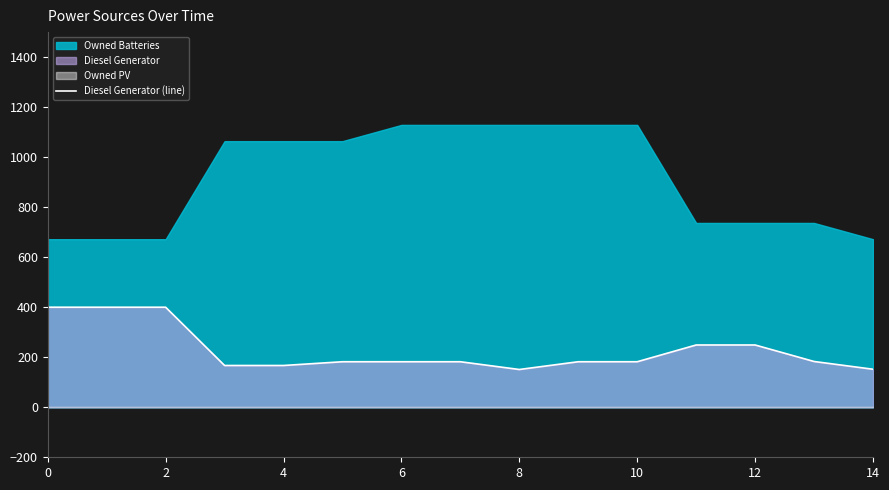

At which category does the chart reach its minimum across all series?

8